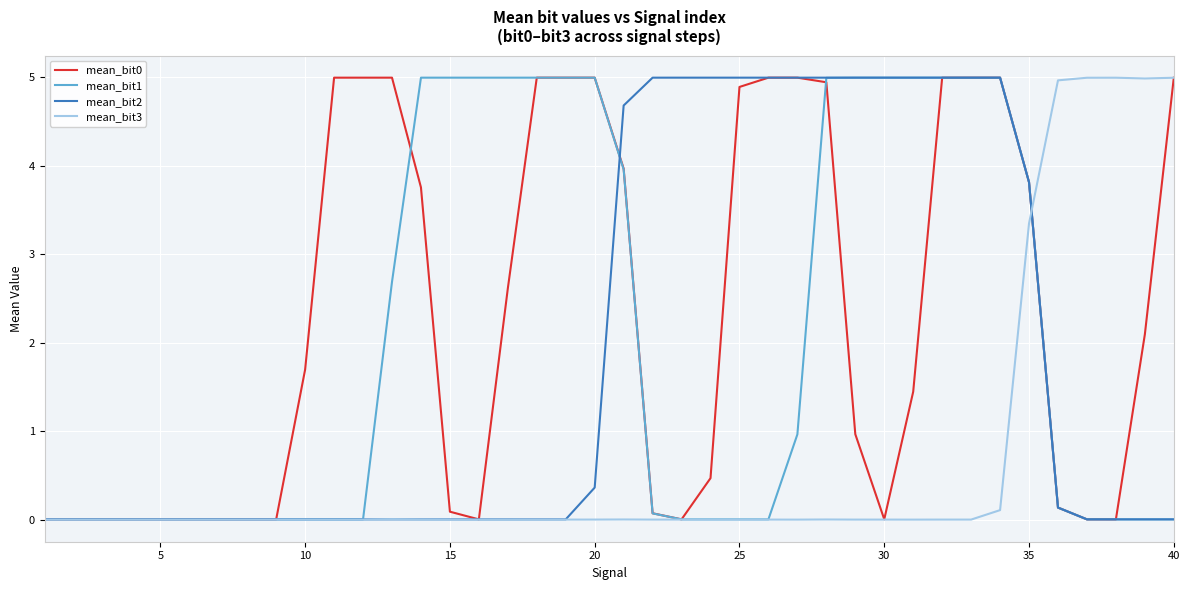

Does the chart display data point markers on the line(s)?

No